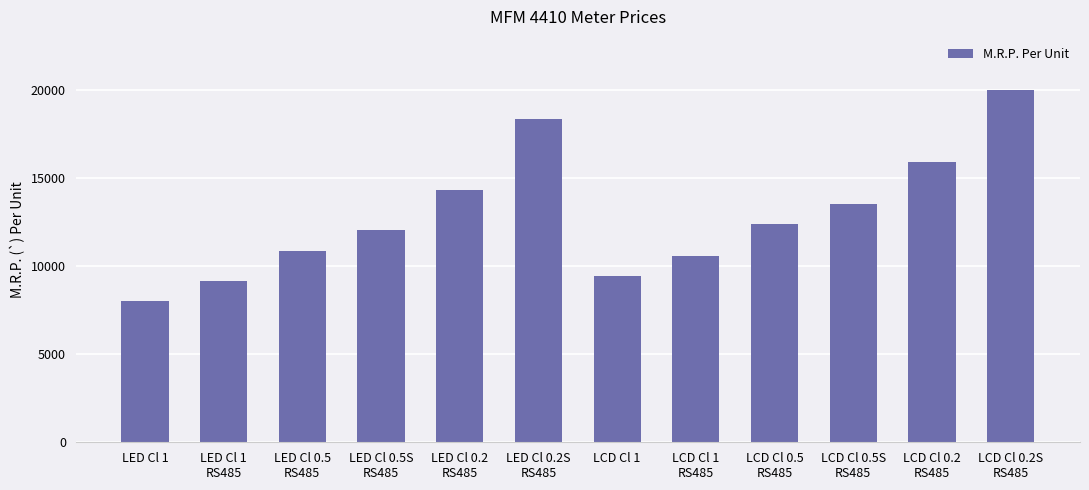

The value at LED Cl 0.5
RS485 is 10880. True or false?

True